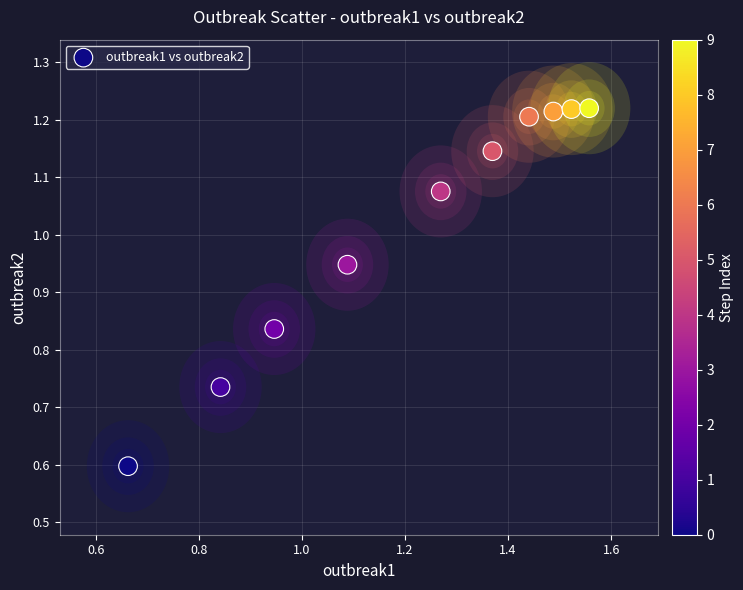

What is the average Y value?

1.0